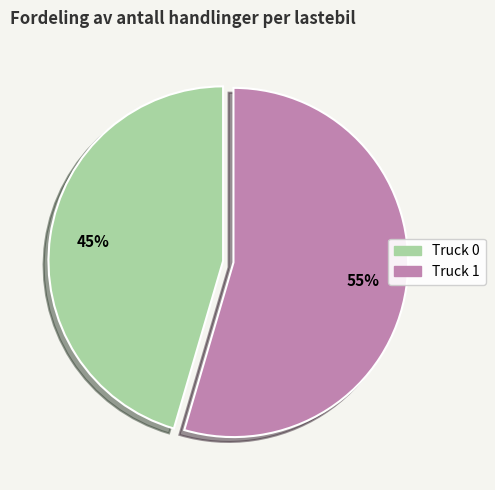

To the nearest percent, what is the combined percentage of Truck 1 and Truck 0?

100%